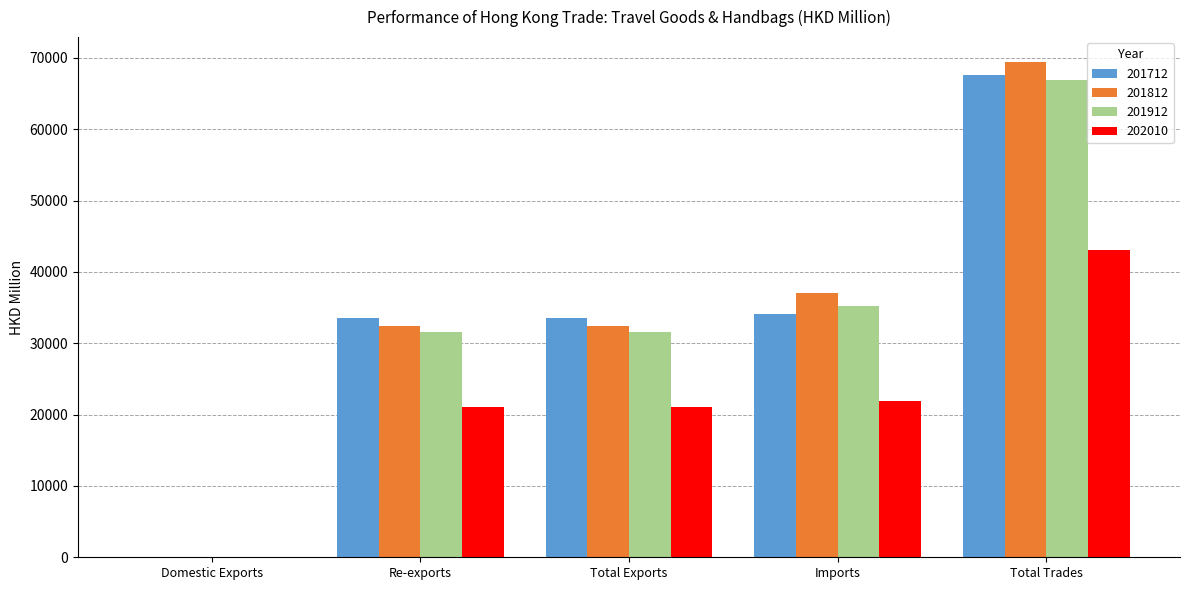

What is the maximum value for 202010?

43061.7